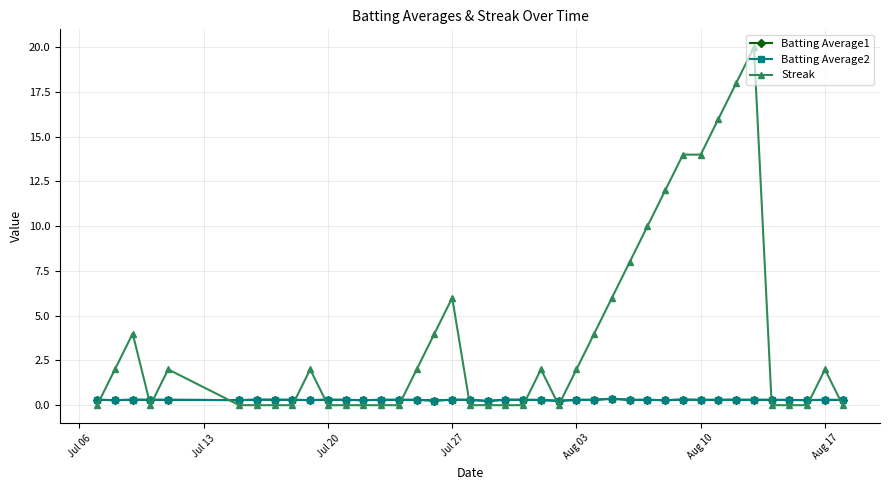

True or false: Batting Average1 has more than 1 interior local peaks.

True